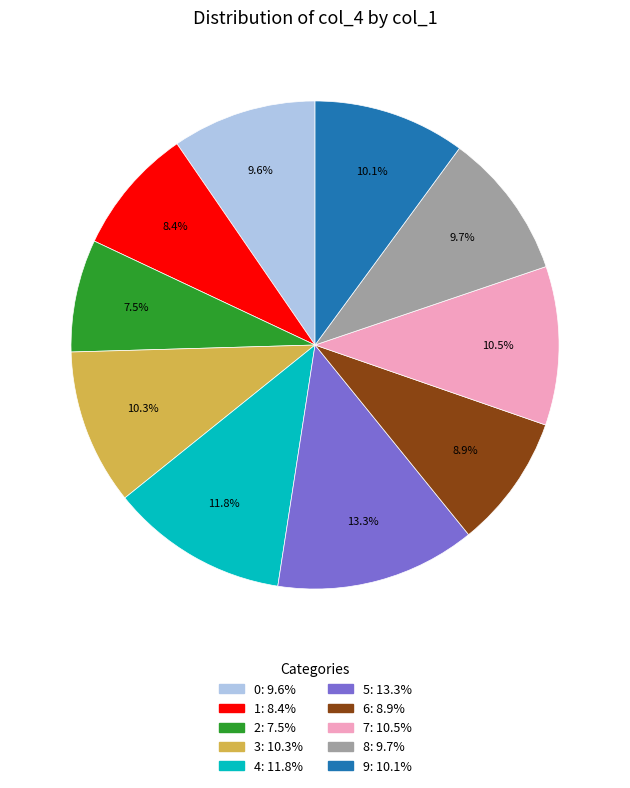

Between 0 and 7, which is larger?

7